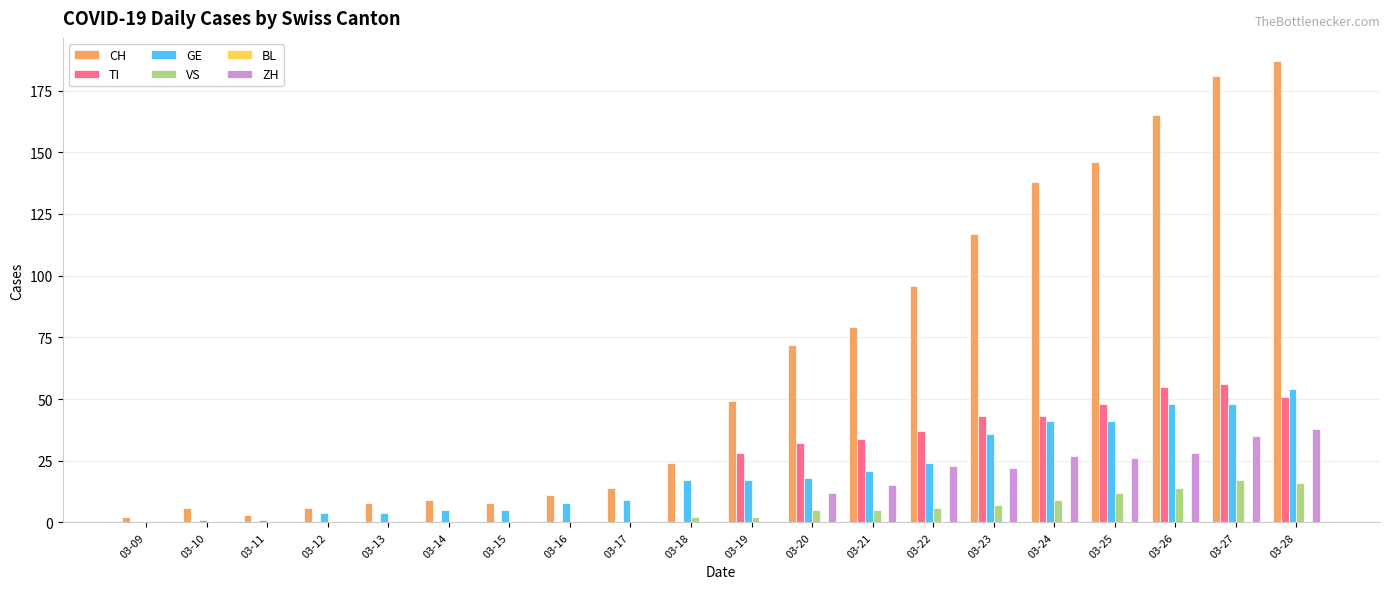

Which series has the largest total across all categories?

CH